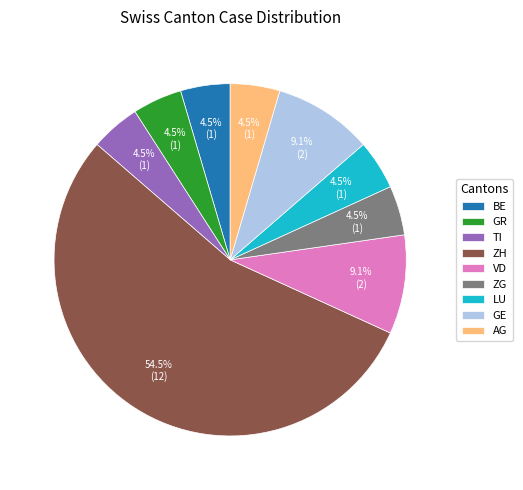

How much of the chart is everything except LU?

95.5%